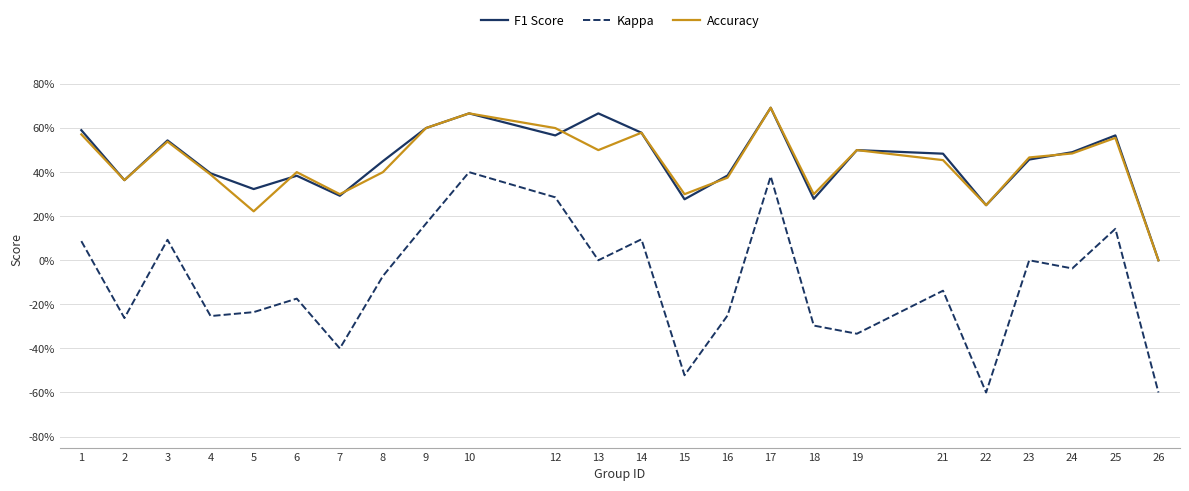

Reading left to right, list all the values displayed in this chart.

F1 Score: 0.6	0.4	0.5	0.4	0.3	0.4	0.3	0.5	0.6	0.7	0.6	0.7	0.6	0.3	0.4	0.7	0.3	0.5	0.5	0.2	0.5	0.5	0.6	0.0
Kappa: 0.1	-0.3	0.1	-0.3	-0.2	-0.2	-0.4	-0.1	0.2	0.4	0.3	0.0	0.1	-0.5	-0.2	0.4	-0.3	-0.3	-0.1	-0.6	0.0	-0.0	0.1	-0.6
Accuracy: 0.6	0.4	0.5	0.4	0.2	0.4	0.3	0.4	0.6	0.7	0.6	0.5	0.6	0.3	0.4	0.7	0.3	0.5	0.5	0.2	0.5	0.5	0.6	0.0